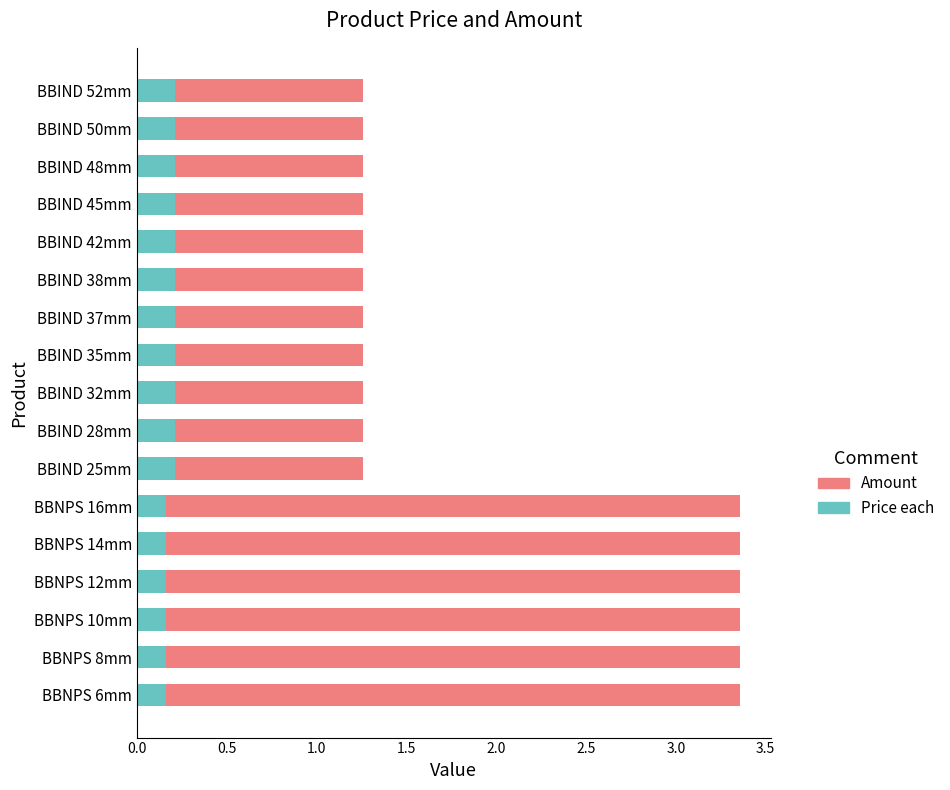

How many Price each values are between 0 and 1?

17